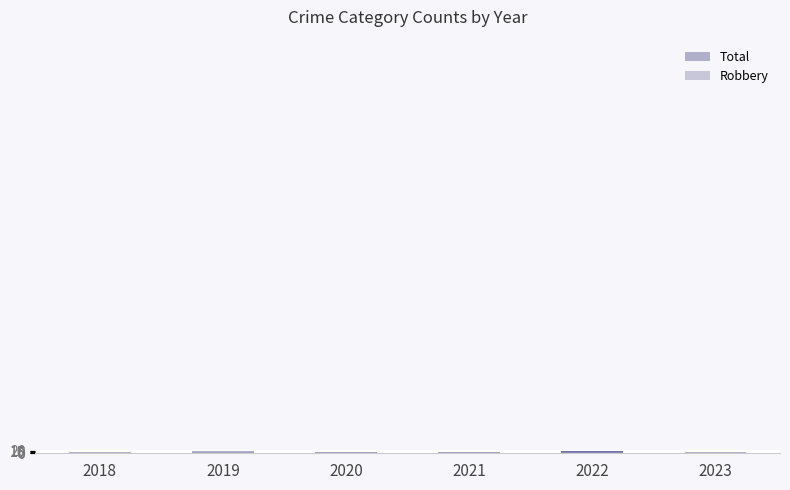

Does the chart contain any negative values?

No